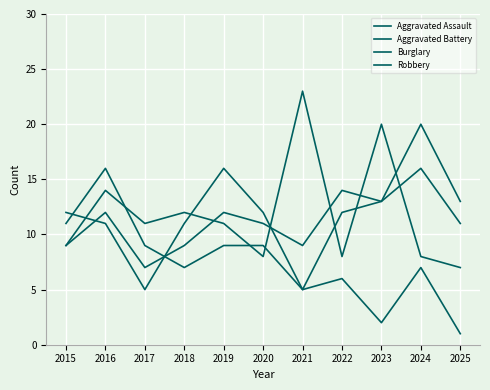

At which category is the sum across all series the highest?

2016